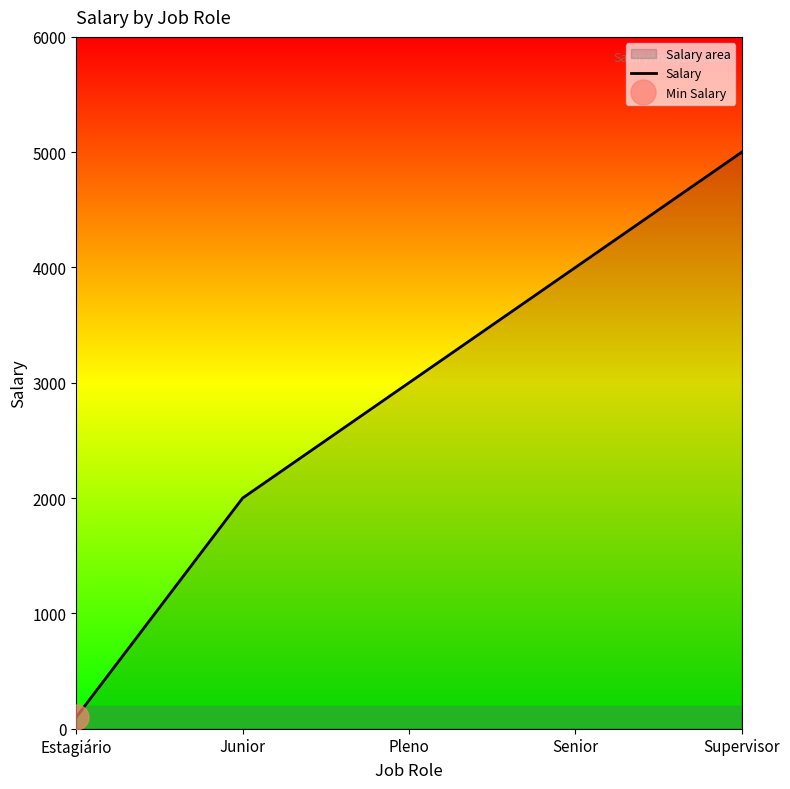

List the labels in order of value, largest first.

Supervisor, Senior, Pleno, Junior, Estagiário